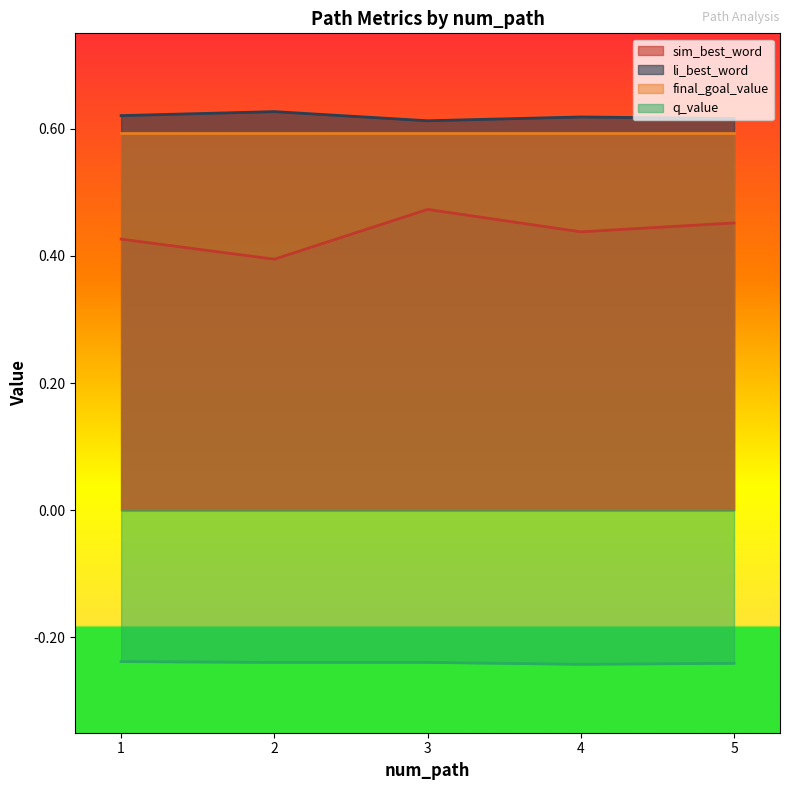

What is the sum of the sim_best_word values at 4 and 3?

0.9